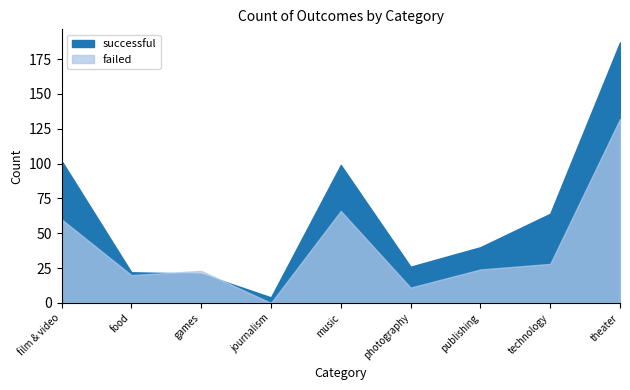

How many data points in successful are less than 40?

4